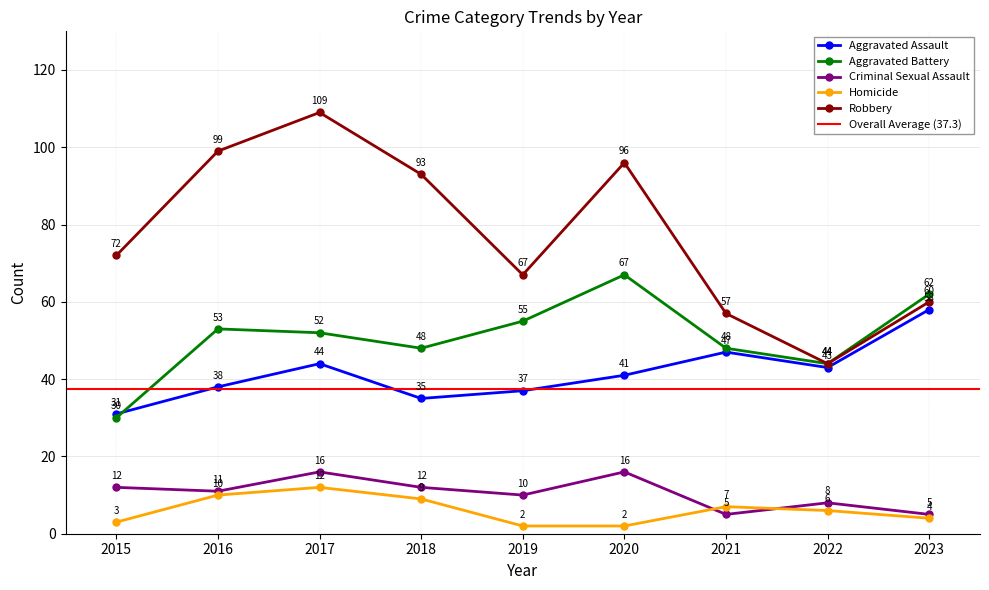

Is it true that Aggravated Assault equals 29 at 2022?

False